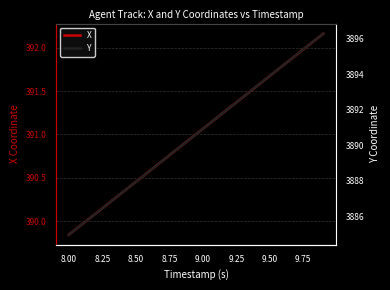

At which label does X first exceed 391?

9.00